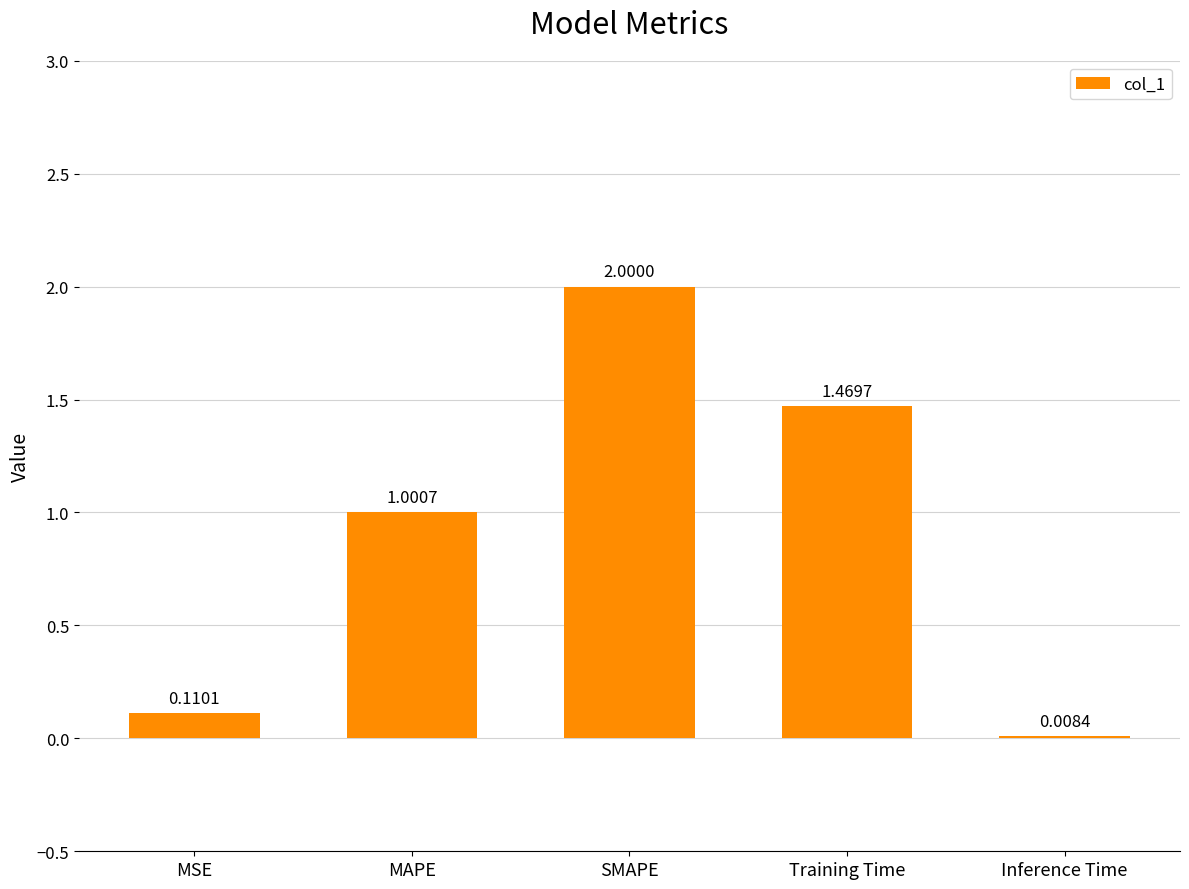

How many data points are above 1?

3